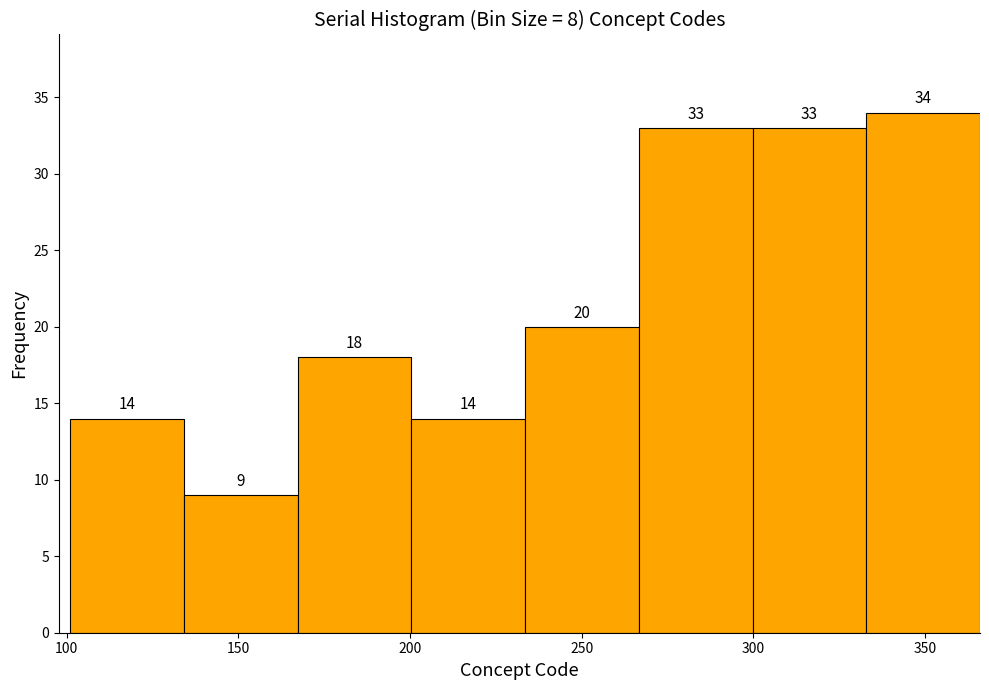

Over which range of the x-axis is the bar tallest?

335 to 365